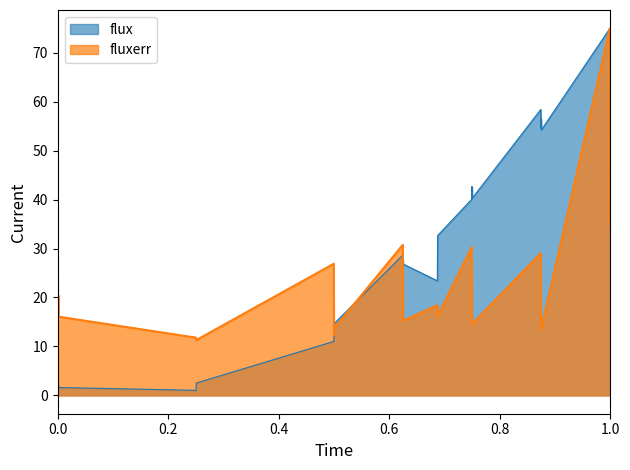

What is the minimum value for fluxerr?

11.3